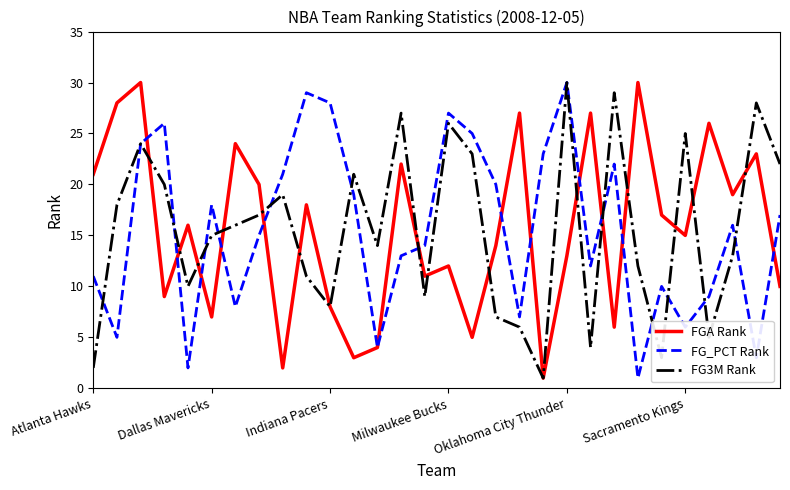

What is the difference between the highest and lowest values at Oklahoma City Thunder?

17